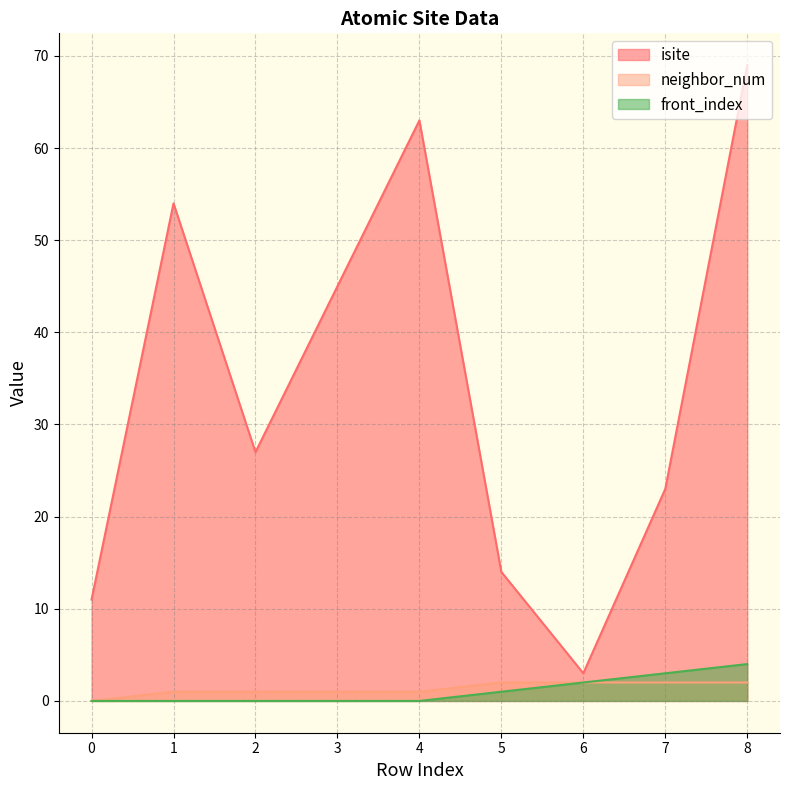

Reading left to right, extract all data points from this chart.

isite: 11	54	27	45	63	14	3	23	69
neighbor_num: 0	1	1	1	1	2	2	2	2
front_index: 0	0	0	0	0	1	2	3	4